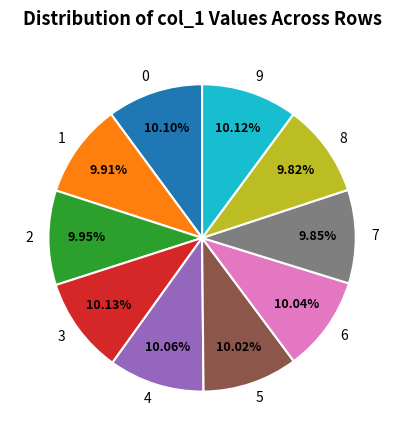

What percentage is the 5 slice, to the nearest percent?

10%